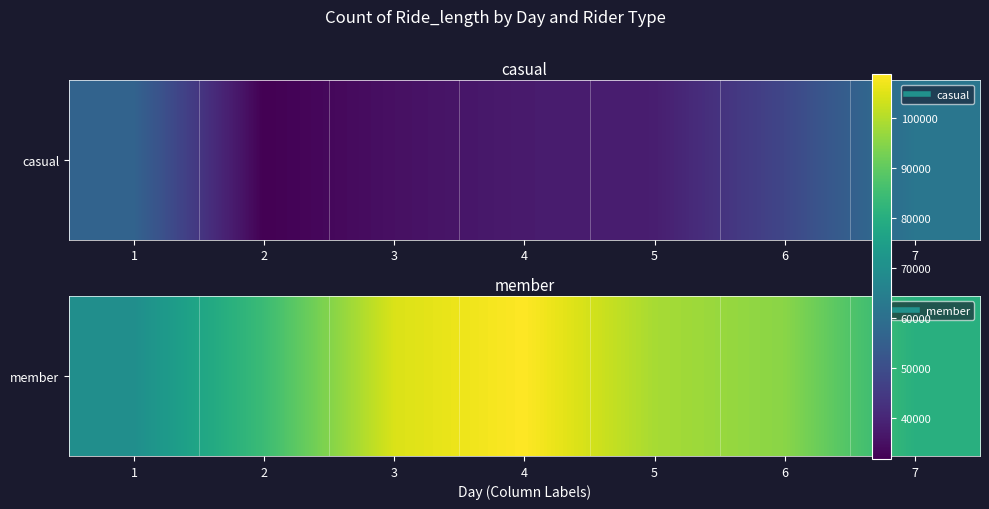

Which category has the lowest value across all series?

1